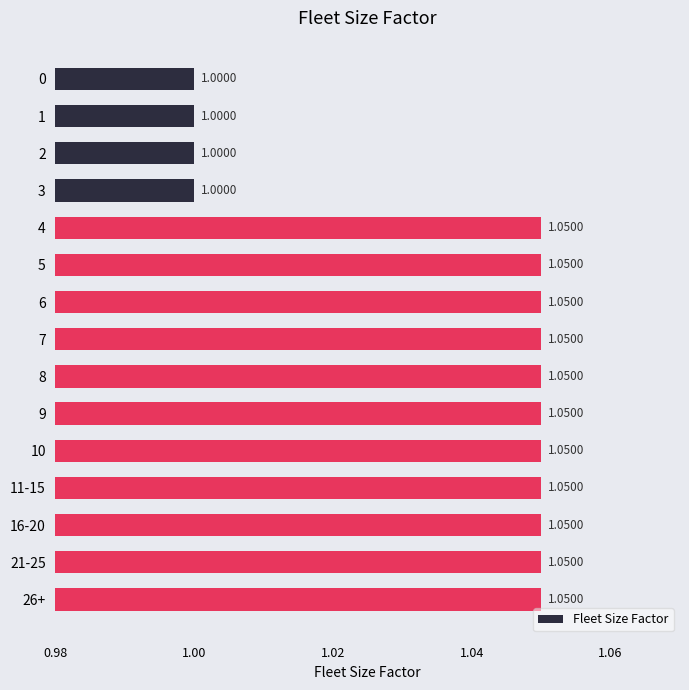

Are the bars grouped side by side (vs. stacked)?

No